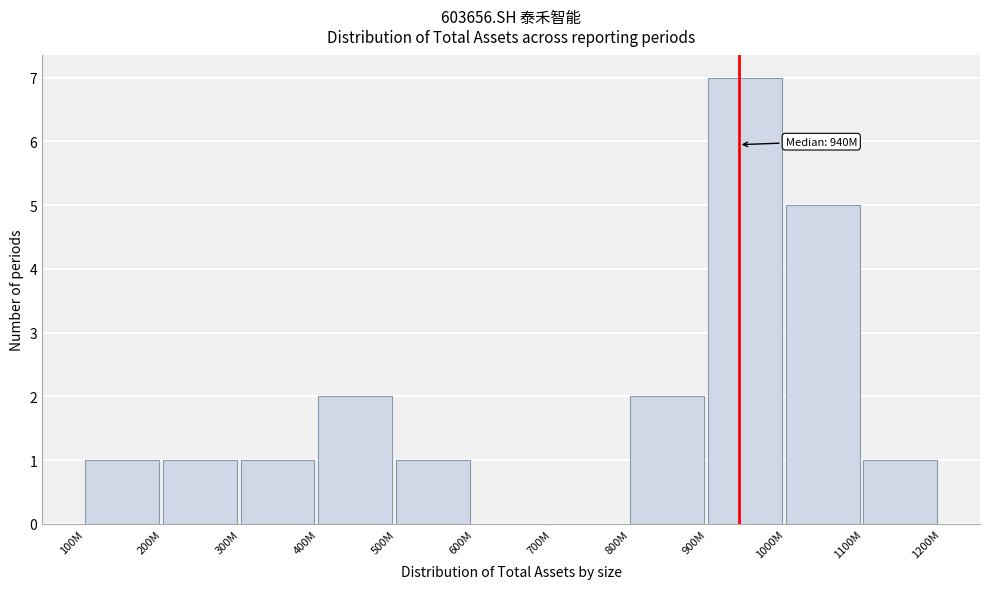

Reading left to right, what are all the values shown in this chart?

100M=1	200M=1	300M=1	400M=2	500M=1	600M=0	700M=0	800M=2	900M=7	1000M=5	1100M=1